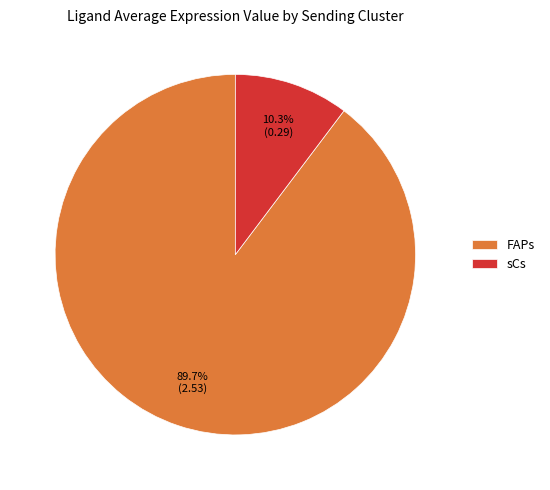

To the nearest percent, what is the combined percentage of sCs and FAPs?

100%